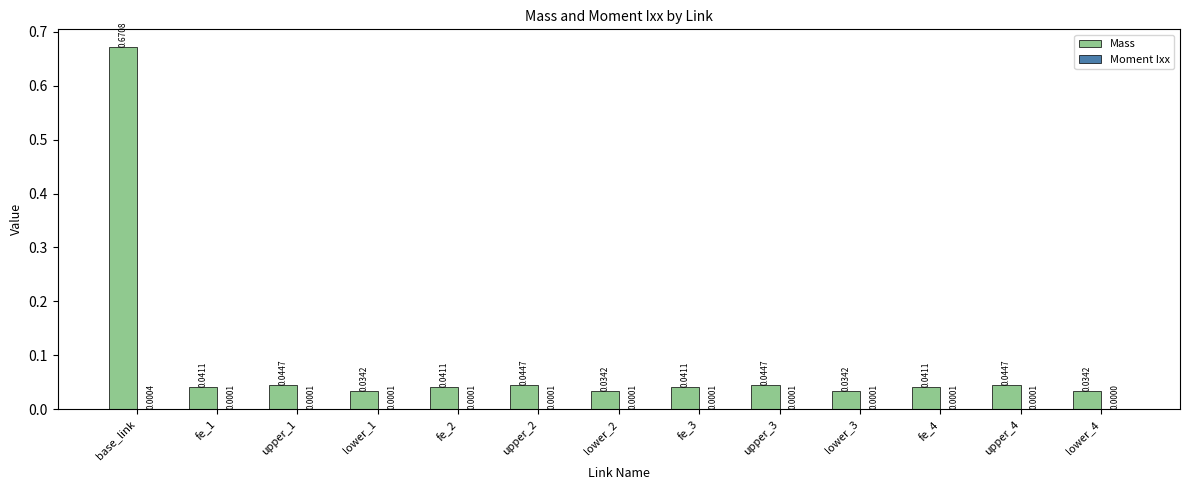

At which category is the sum across all series the highest?

base_link